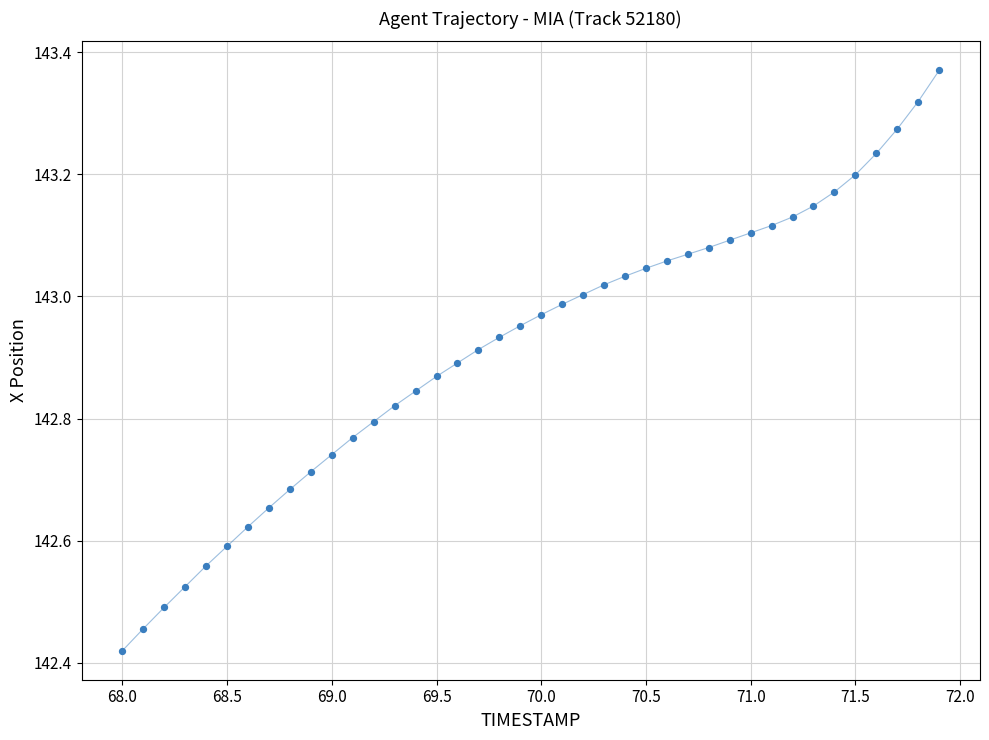

What is the range of X values (max minus min)?

3.9